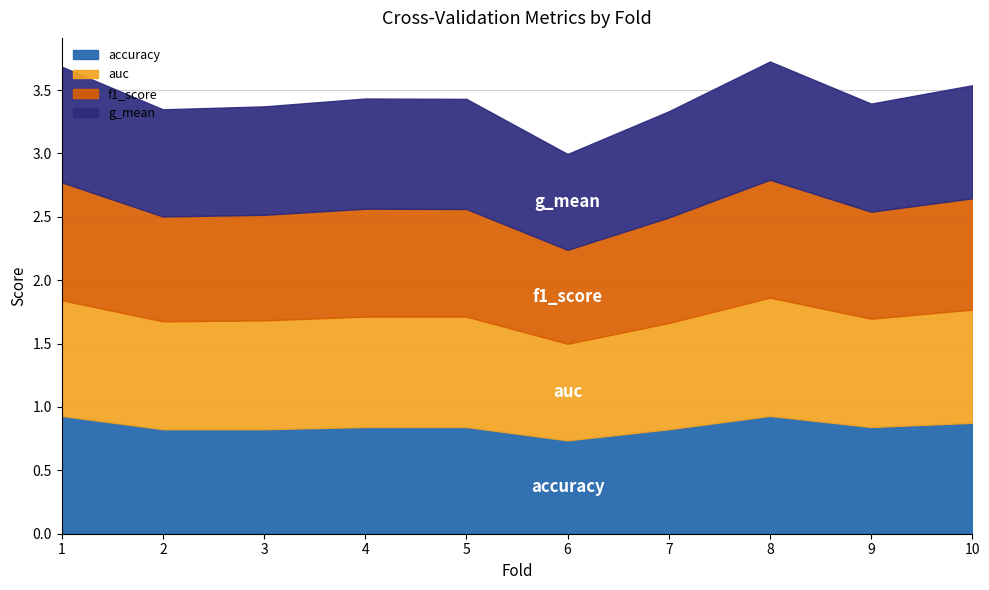

Which series has the largest total across all categories?

auc